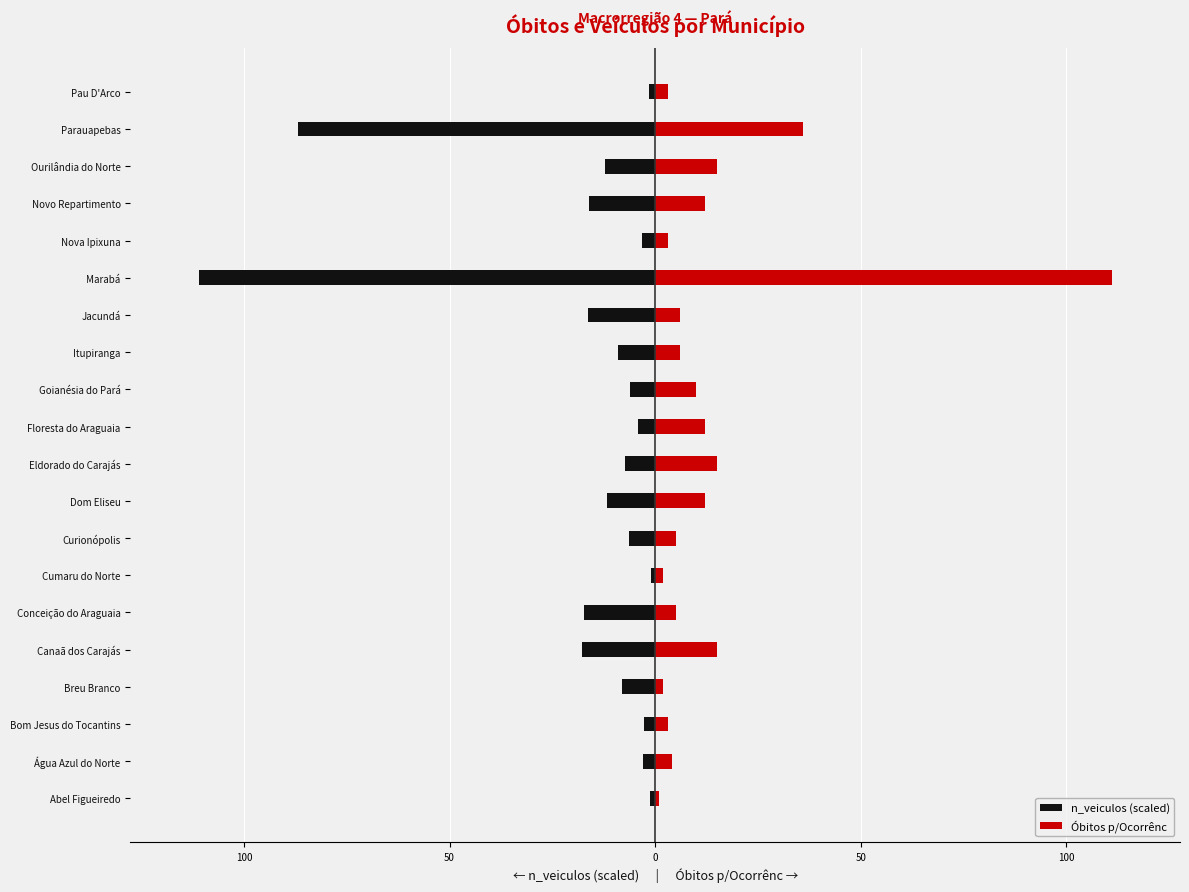

Reading left to right, extract all data points from this chart.

n_veiculos (scaled): -1.4	-2.8	-2.7	-8.2	-17.8	-17.3	-0.9	-6.4	-11.7	-7.3	-4.1	-6.1	-9.0	-16.3	-111.0	-3.1	-16.0	-12.3	-86.9	-1.5
Óbitos p/Ocorrênc: 1.0	4.0	3.0	2.0	15.0	5.0	2.0	5.0	12.0	15.0	12.0	10.0	6.0	6.0	111.0	3.0	12.0	15.0	36.0	3.0